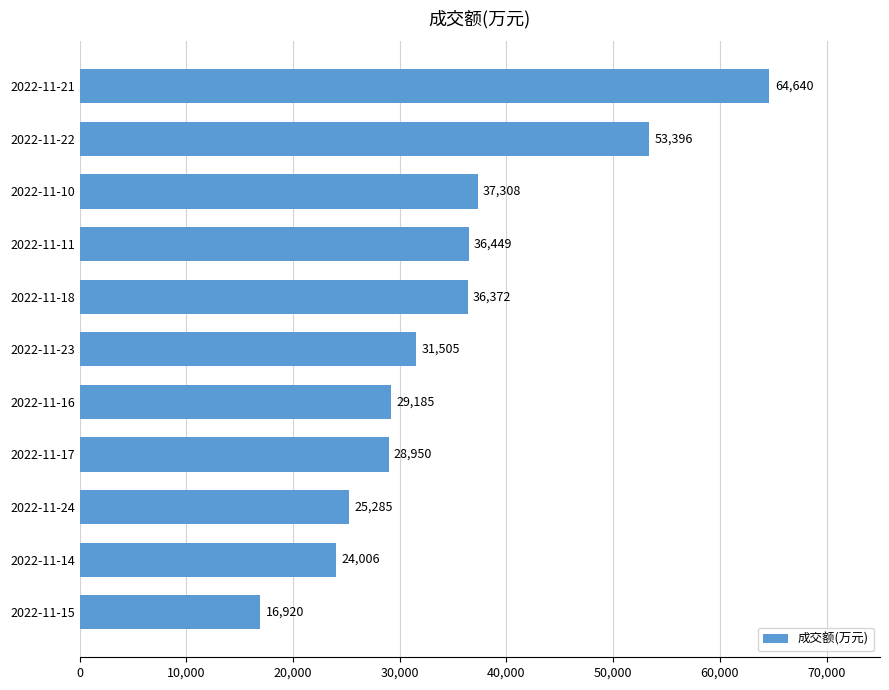

What is the smallest value displayed?

16920